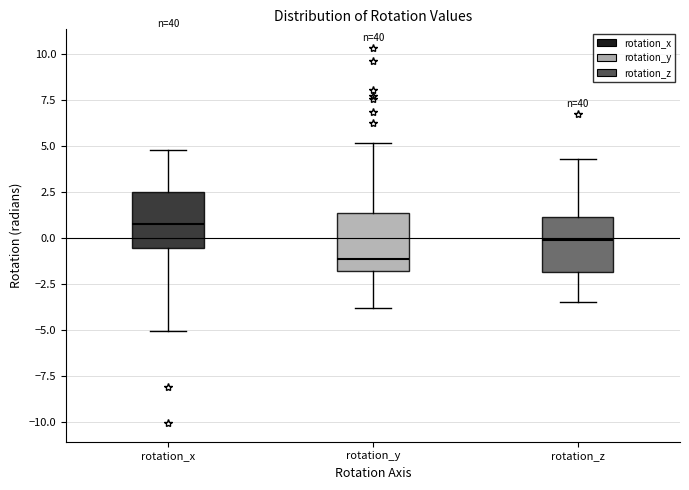

Reading left to right, read every box against the y-axis: the position of its median line, the range the box covers, and the ends of its whiskers. The values are not printed on the chart, so give them approximately, as read against the axis.

rotation_x: median 1.0, box -0.5 to 2.5, whiskers -5.0 to 5.0
rotation_y: median -1.0, box -2.0 to 1.5, whiskers -4.0 to 5.0
rotation_z: median 0.0, box -2.0 to 1.0, whiskers -3.5 to 4.5